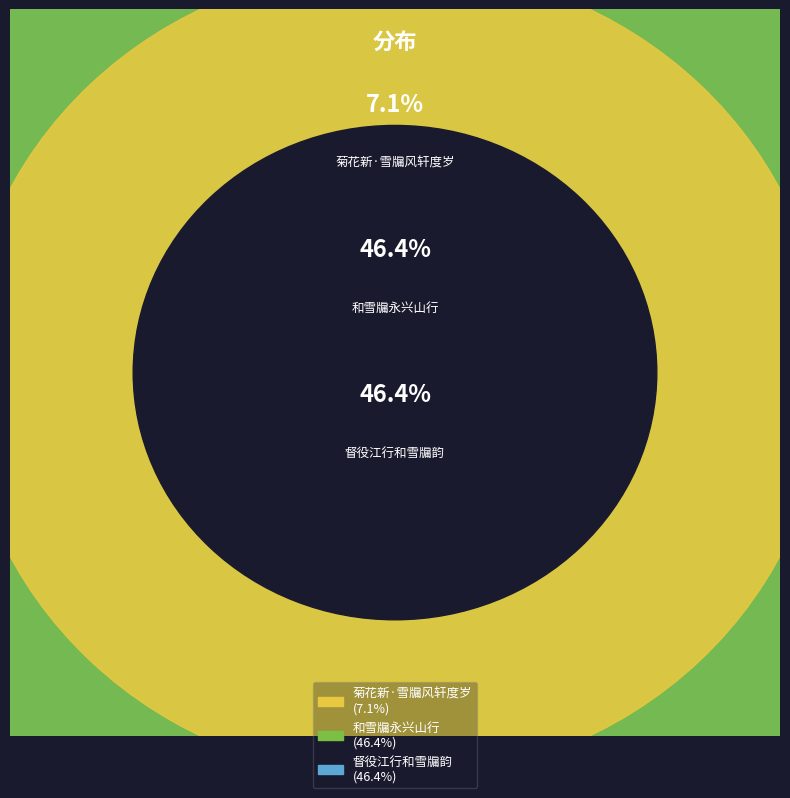

To the nearest percent, what is the difference between the 督役江行和雪牖韵 and 菊花新·雪牖风轩度岁 slice percentages?

39%